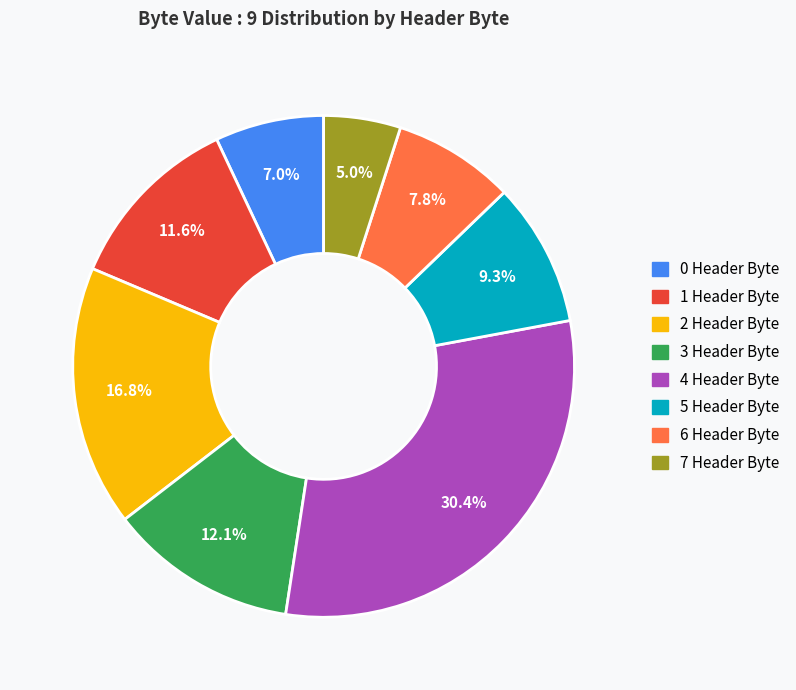

Which slice is the largest?

4 Header Byte